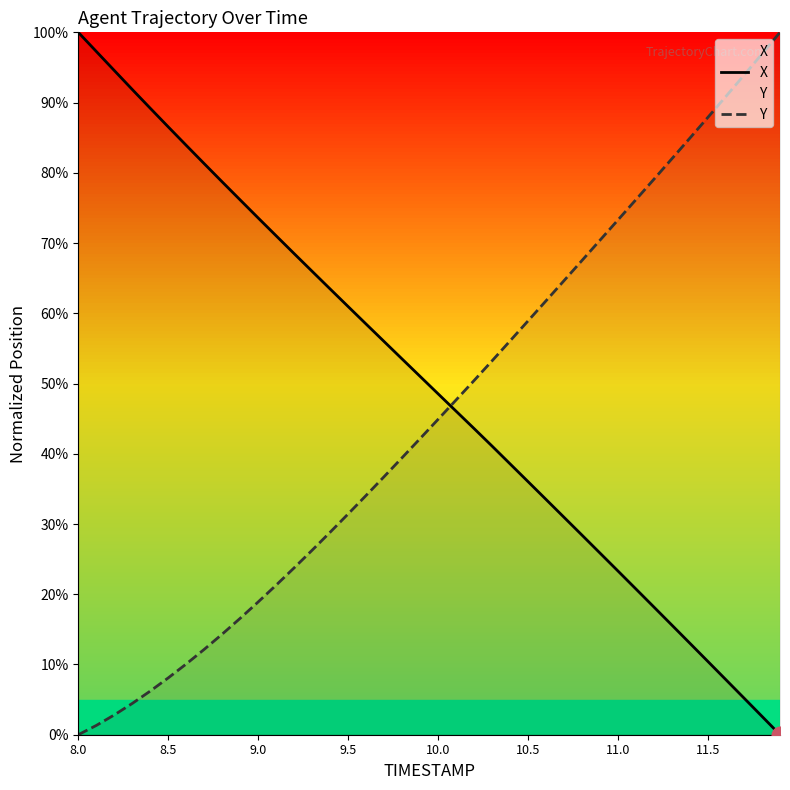

Which series has the widest spread of values?

X